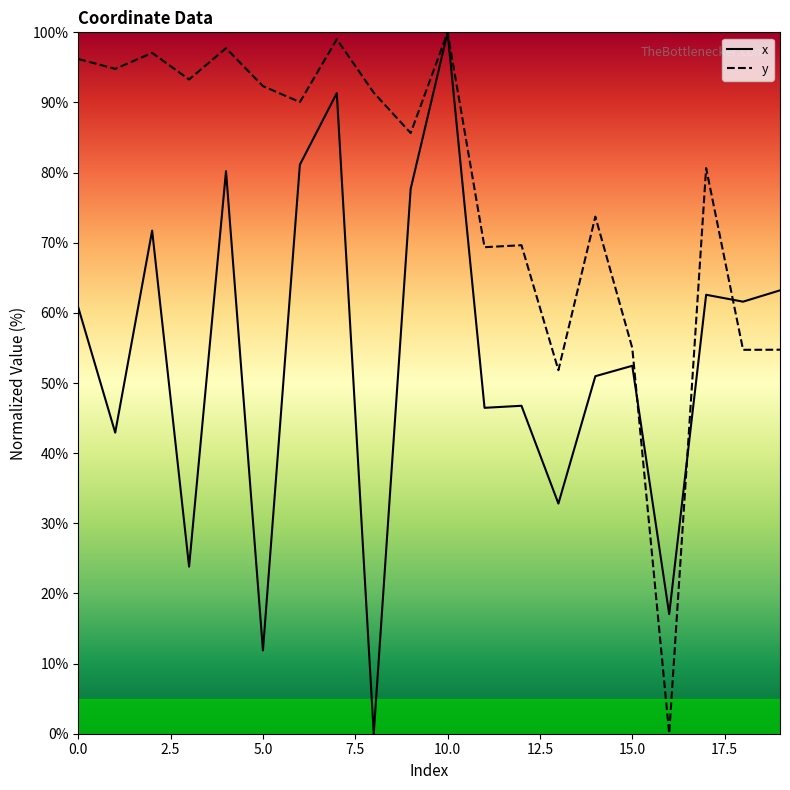

Which has a higher value, 11 or 16?

11